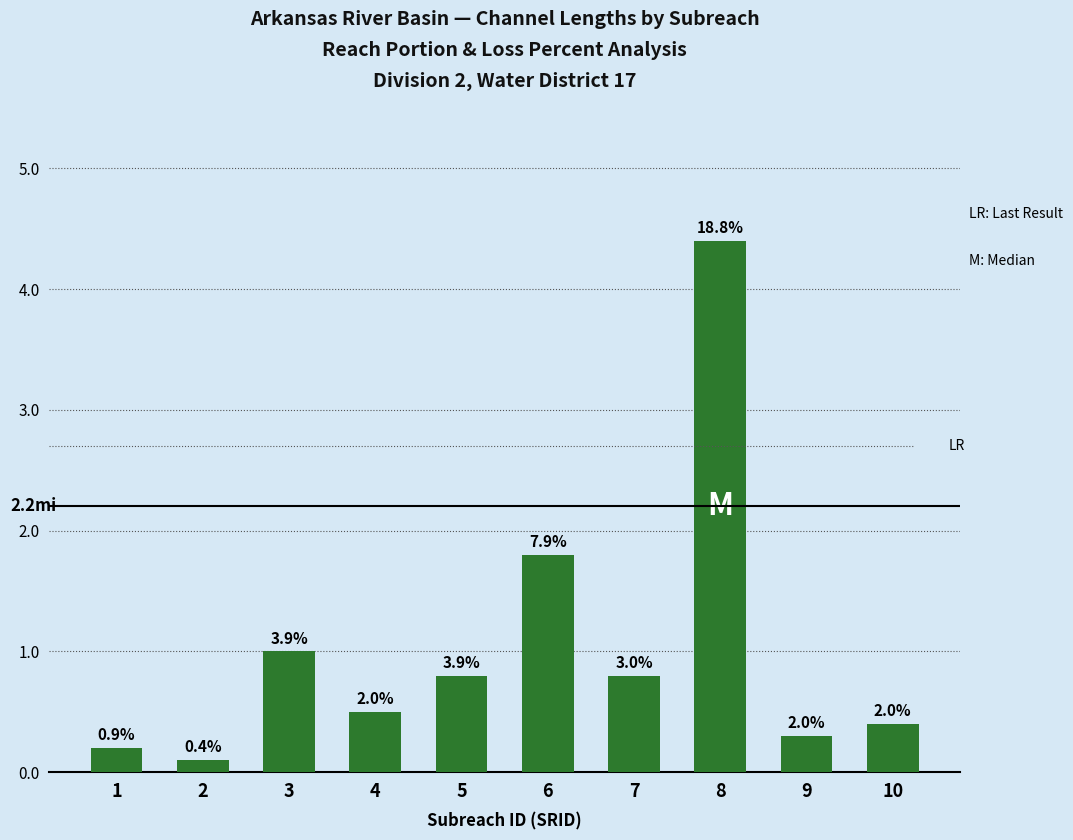

Reading right to left, what are all the values shown in this chart?

0.4	0.3	4.4	0.8	1.8	0.8	0.5	1.0	0.1	0.2